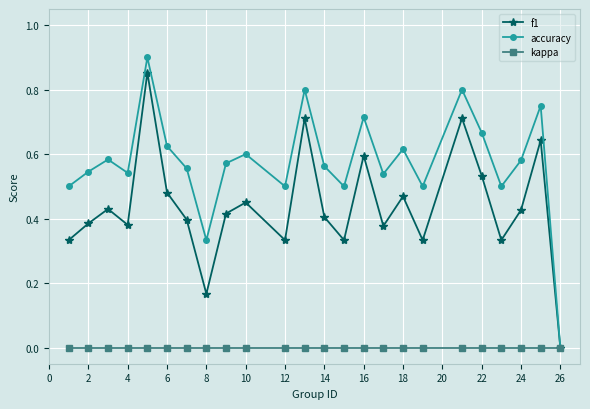

Which series has the largest range (max minus min)?

accuracy